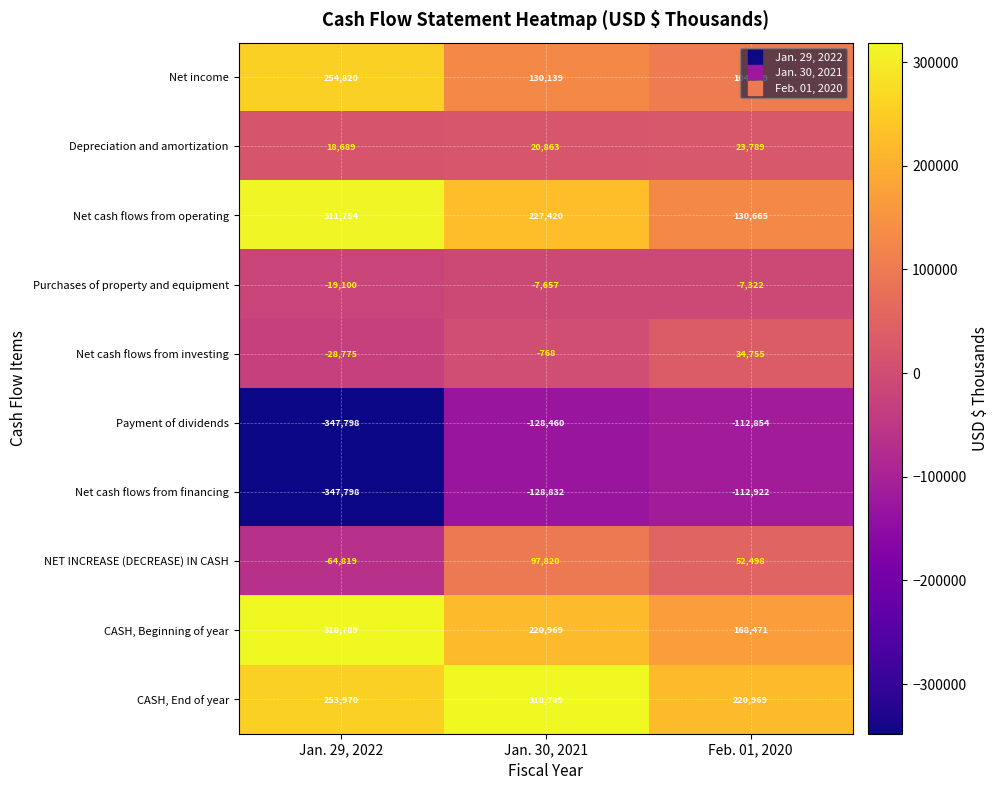

True or false: Net cash flows from financing has a value of -226916 at Jan. 30, 2021.

False